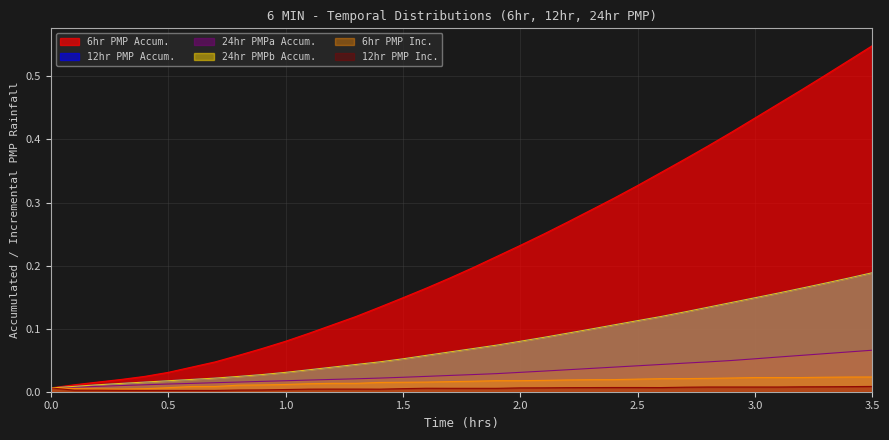

List the labels in order of 12hr PMP Accum. value, largest first.

3.5, 3.4, 3.3, 3.2, 3.1, 3.0, 2.9, 2.8, 2.7, 2.6, 2.5, 2.4, 2.3, 2.2, 2.1, 2.0, 1.9, 1.8, 1.7, 1.6, 1.5, 1.4, 1.3, 1.2, 1.1, 1.0, 0.9, 0.8, 0.7, 0.6, 0.5, 0.4, 0.3, 0.2, 0.1, 0.0